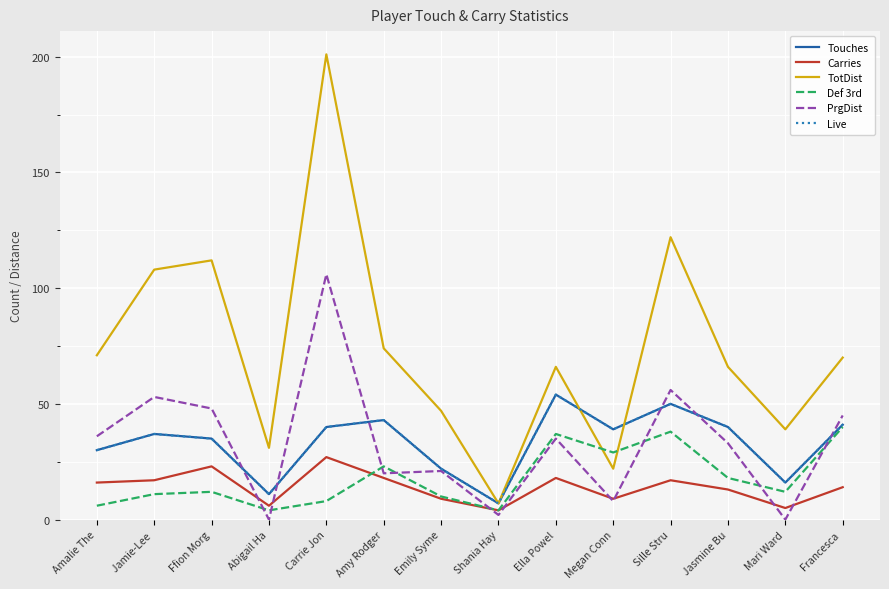

Does the chart have visible grid lines?

Yes